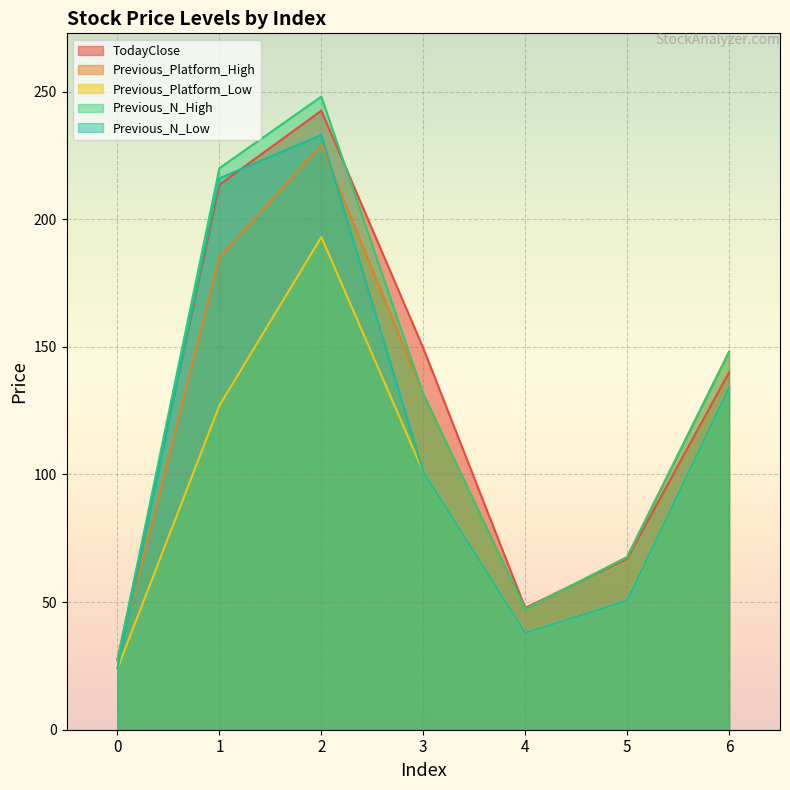

Where is the first local minimum for TodayClose?

4